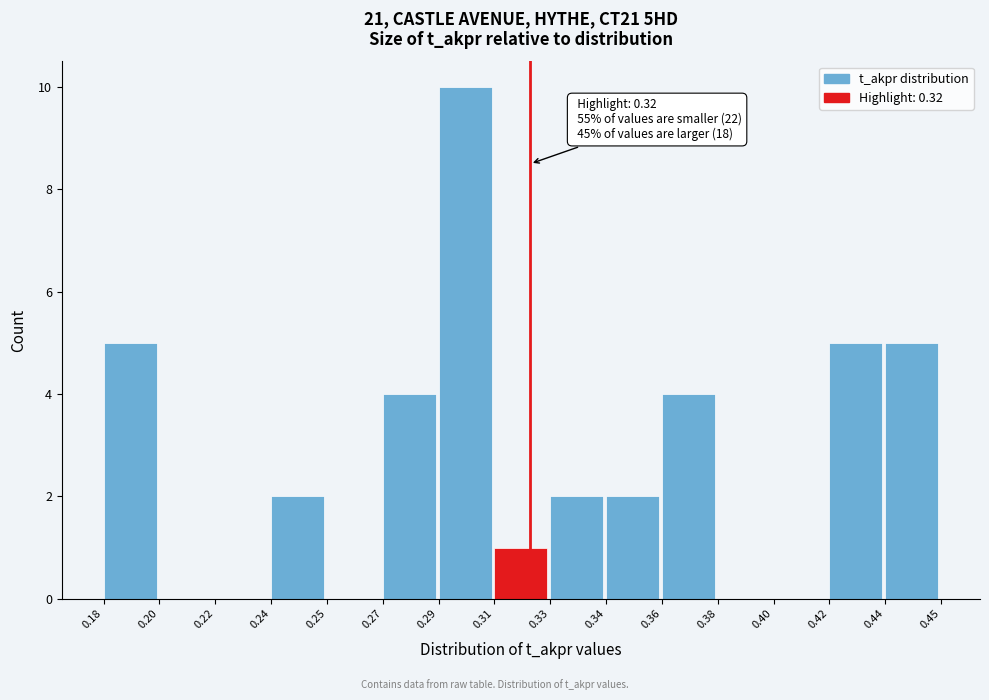

The value at 0.24 is 3. True or false?

False